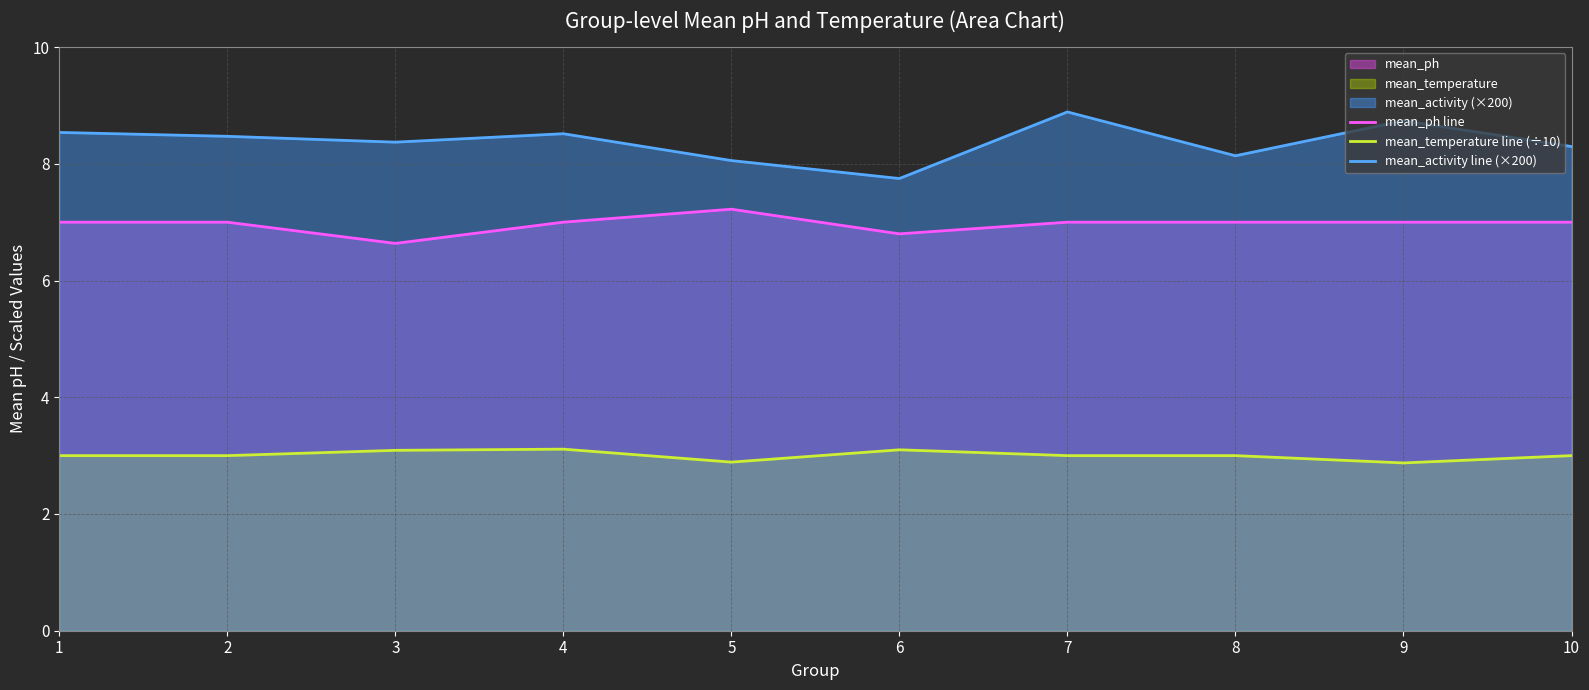

Which label corresponds to the largest value in the chart?

7